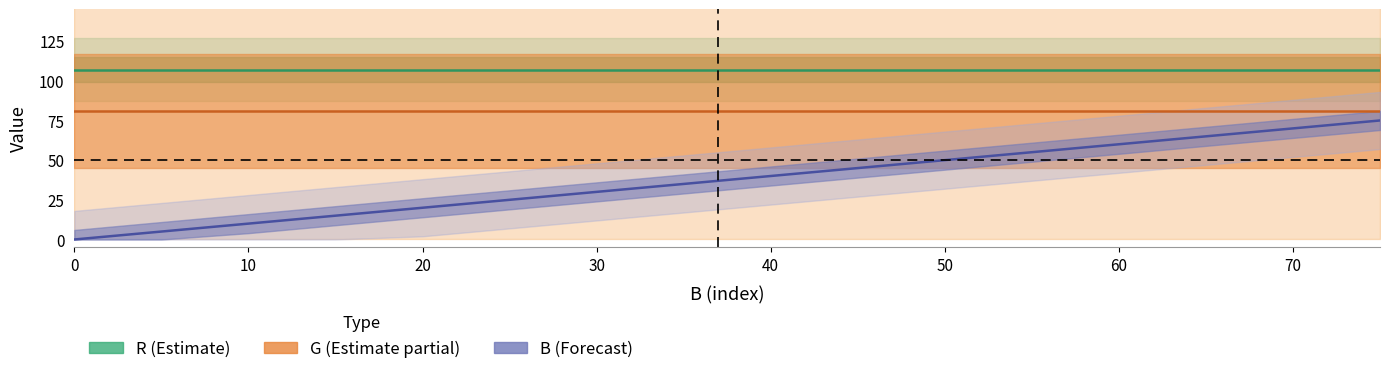

The B_vals series shows 15 at 15. True or false?

True